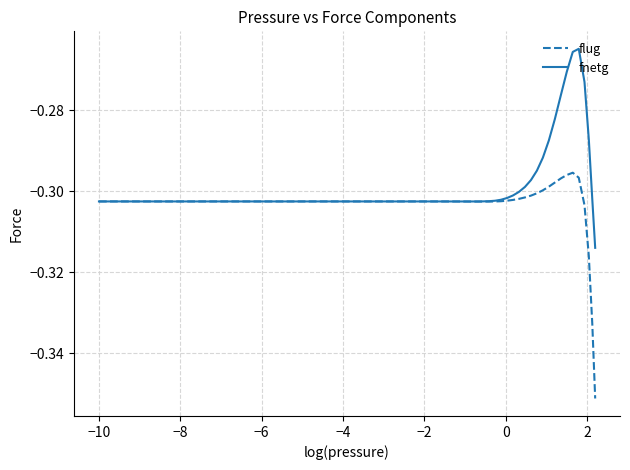

List the series in order of their overall mean, lowest first.

flug, fnetg